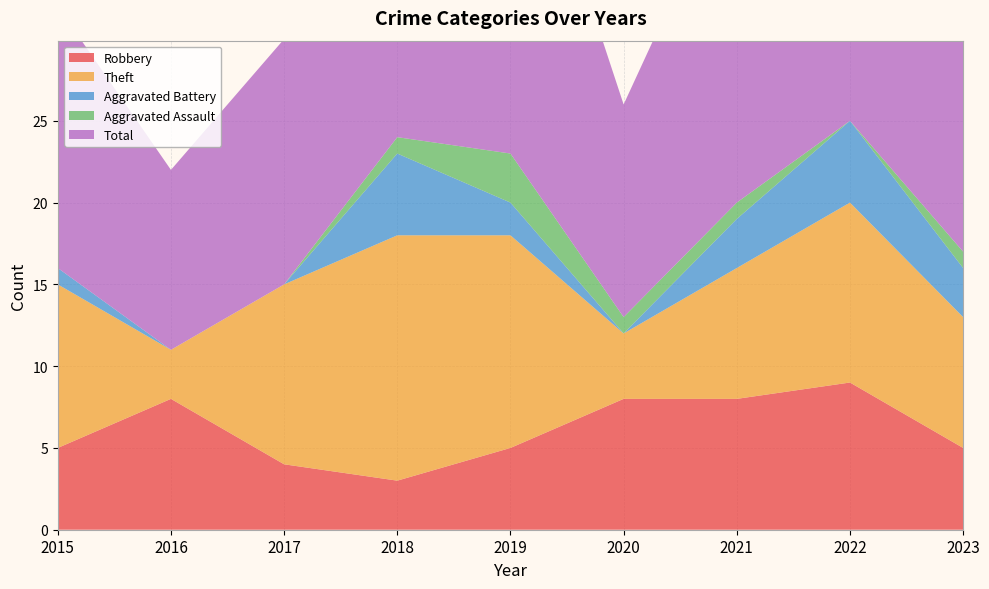

Reading right to left, what are all the values shown in this chart?

Robbery: 5	9	8	8	5	3	4	8	5
Theft: 8	11	8	4	13	15	11	3	10
Aggravated Battery: 3	5	3	0	2	5	0	0	1
Aggravated Assault: 1	0	1	1	3	1	0	0	0
Total: 17	26	21	13	24	24	15	11	16